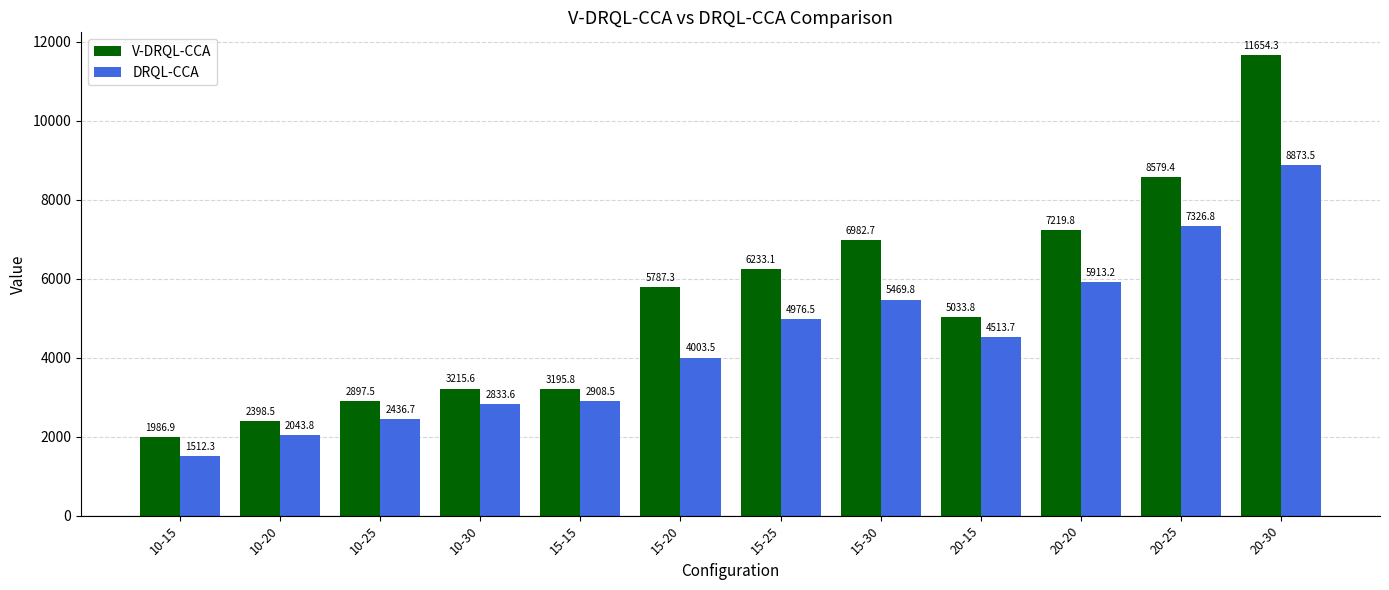

True or false: V-DRQL-CCA has a value of 7219.8 at 20-20.

True